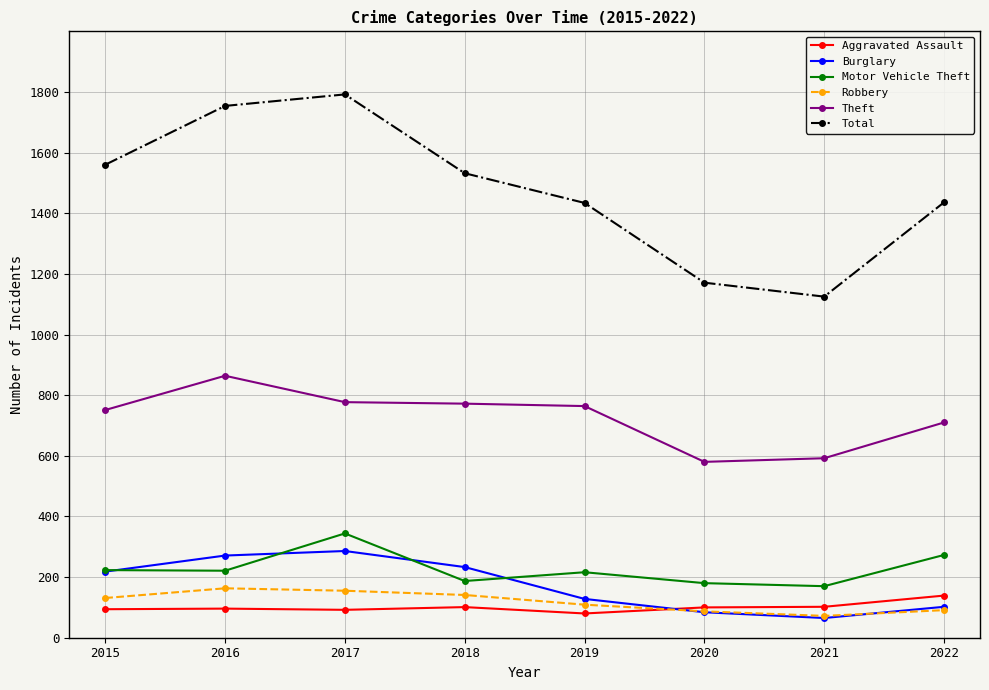

True or false: Motor Vehicle Theft and Robbery intersect in this chart.

False